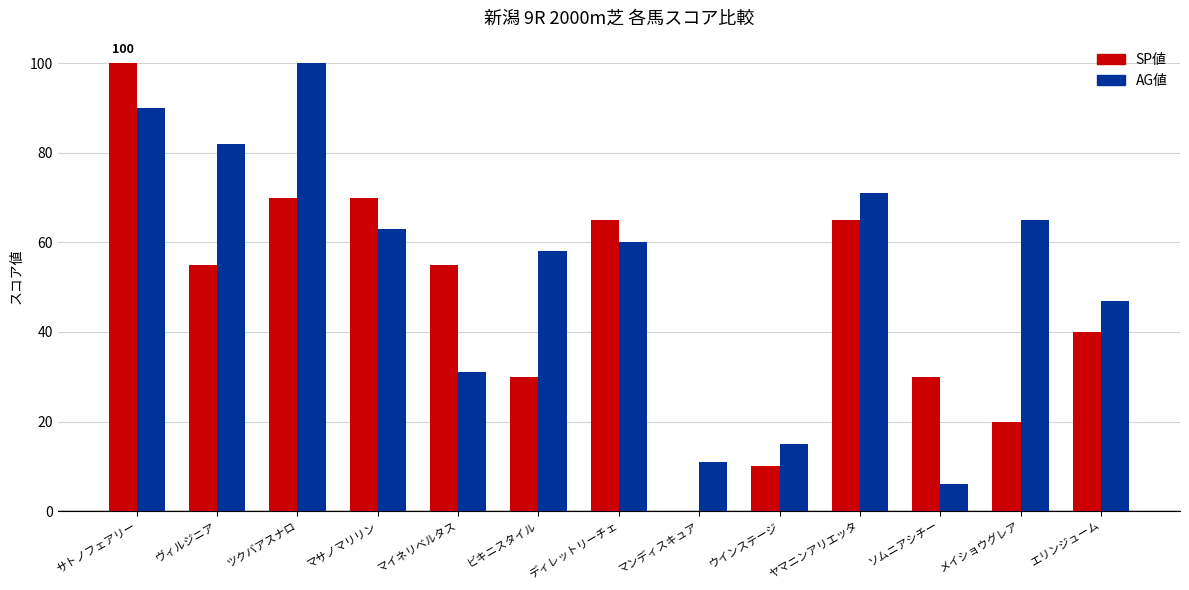

At which label does AG値 reach its peak?

ツクバアスナロ